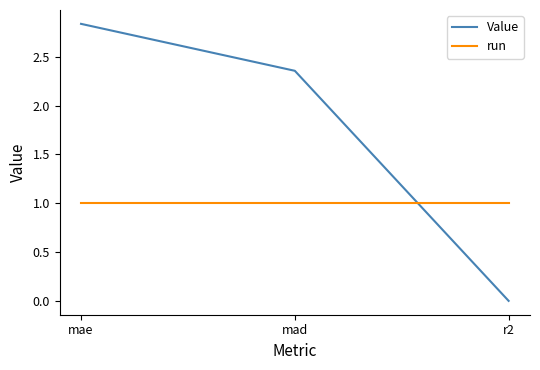

At r2, list the series in order from smallest to largest.

Value, run